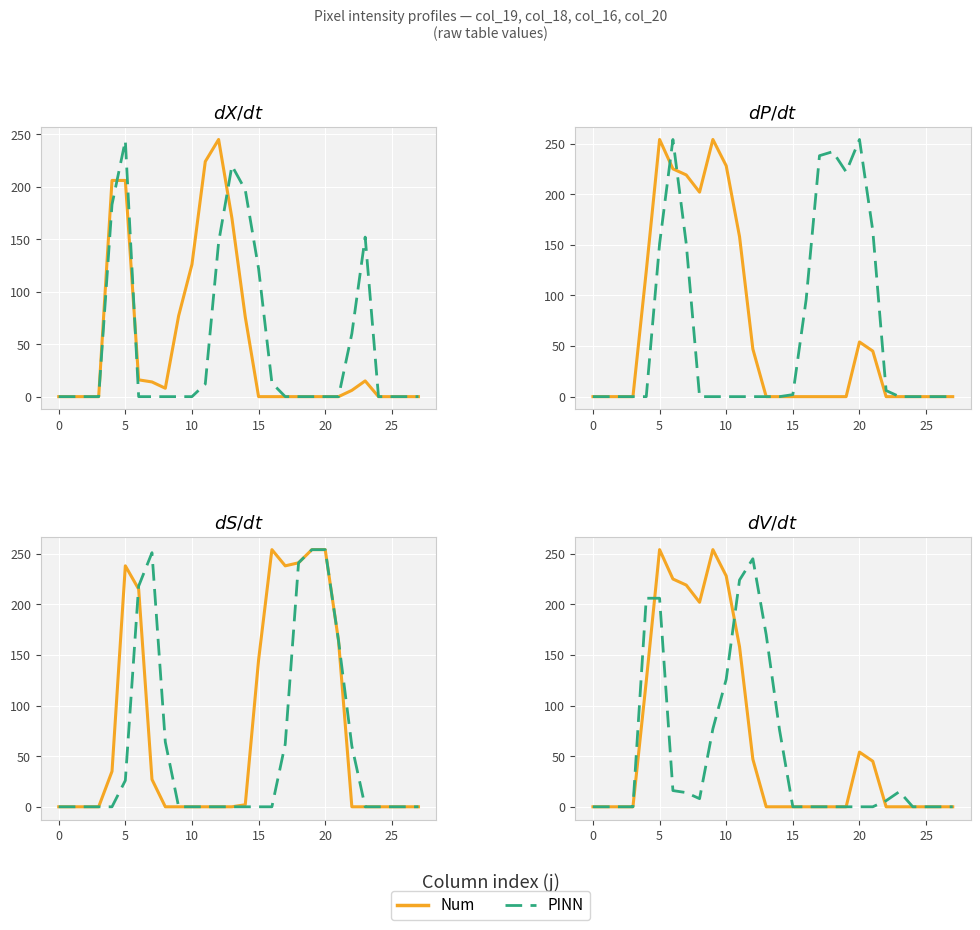

Does the chart display data point markers on the line(s)?

No